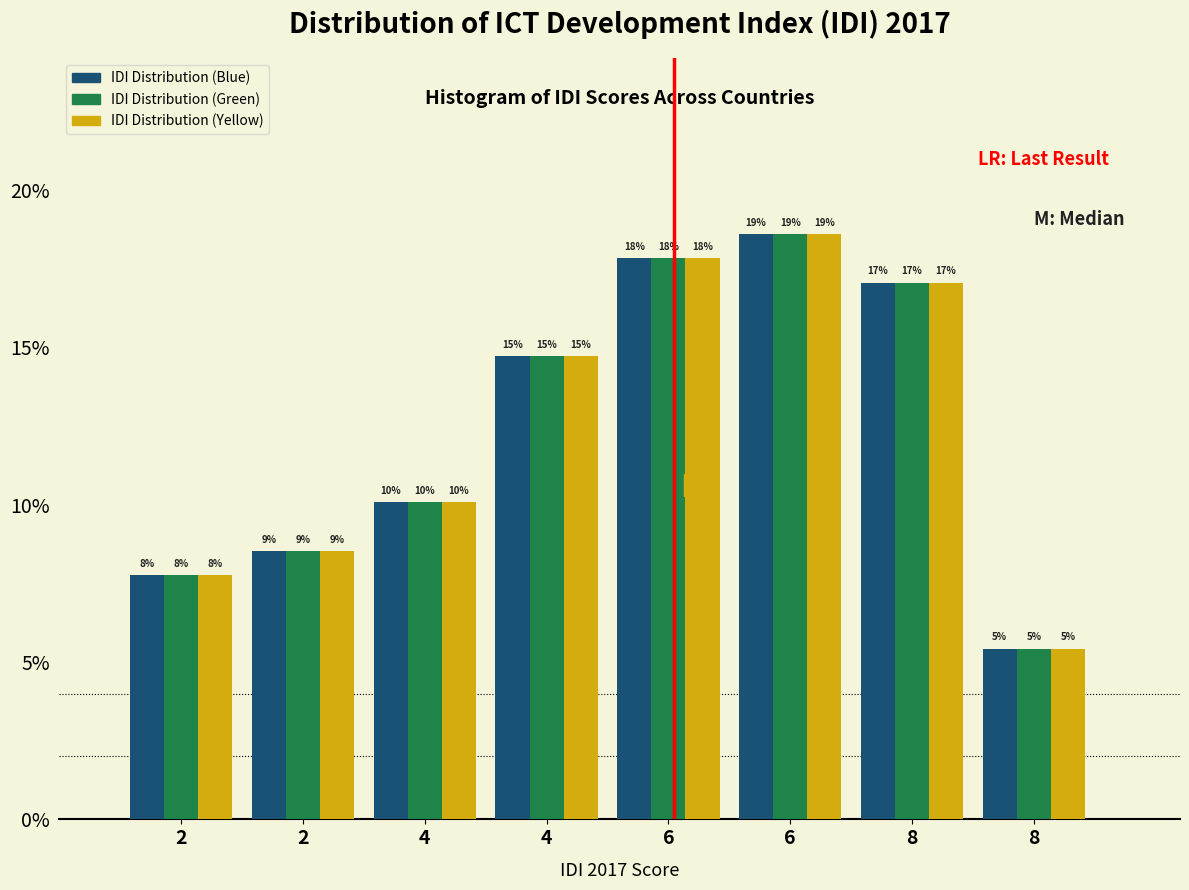

What are all the series names shown in the legend?

IDI Distribution (Blue), IDI Distribution (Green), IDI Distribution (Yellow)